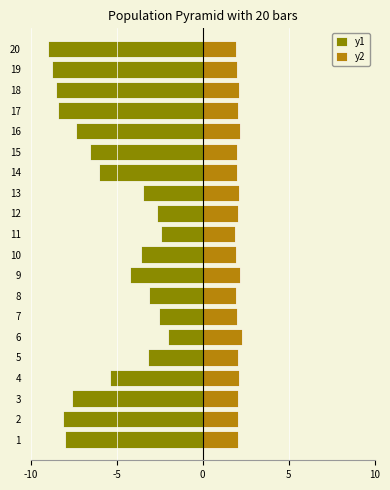

Which series changed the most between 5 and 10?

y1